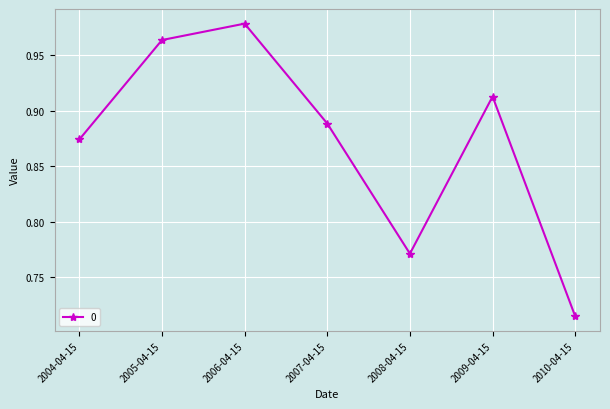

How many lines are shown in the chart?

1